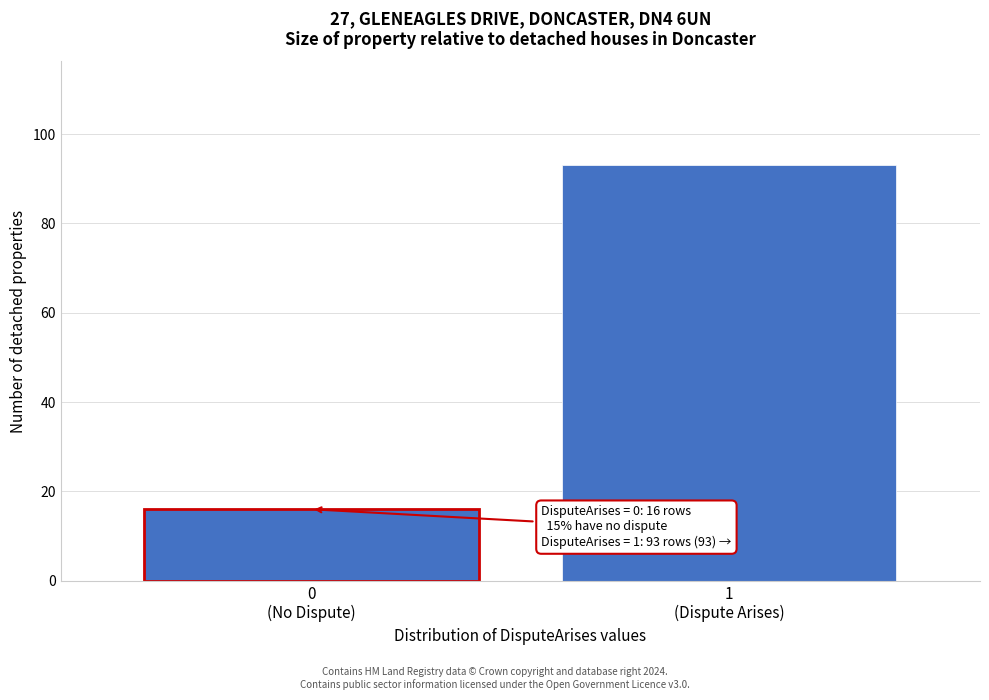

Reading right to left, what are all the values shown in this chart?

93	16